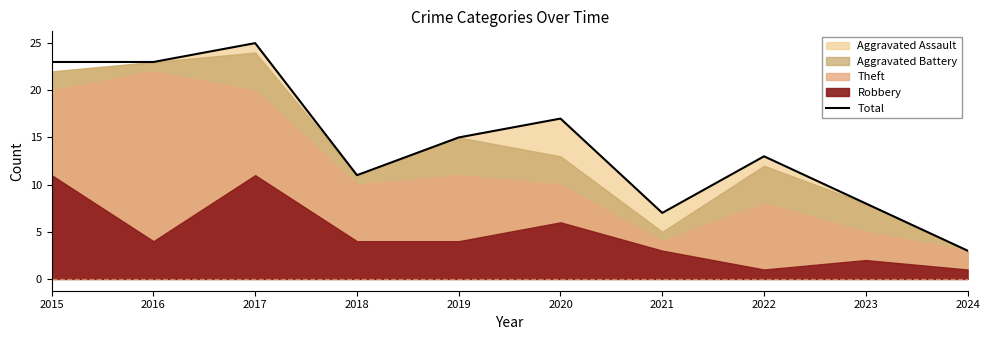

At which category does the chart reach its peak across all series?

2017